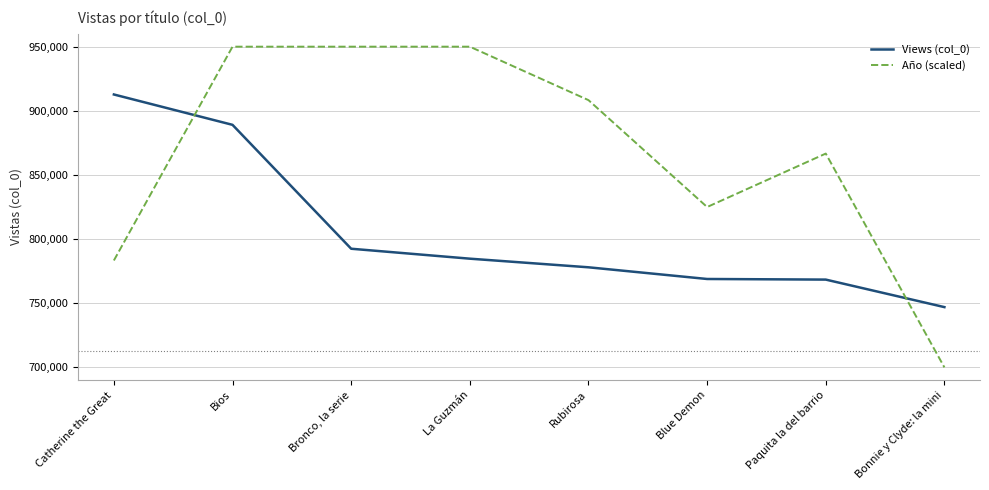

What is the sum of all Año (scaled) values?

6933333.3